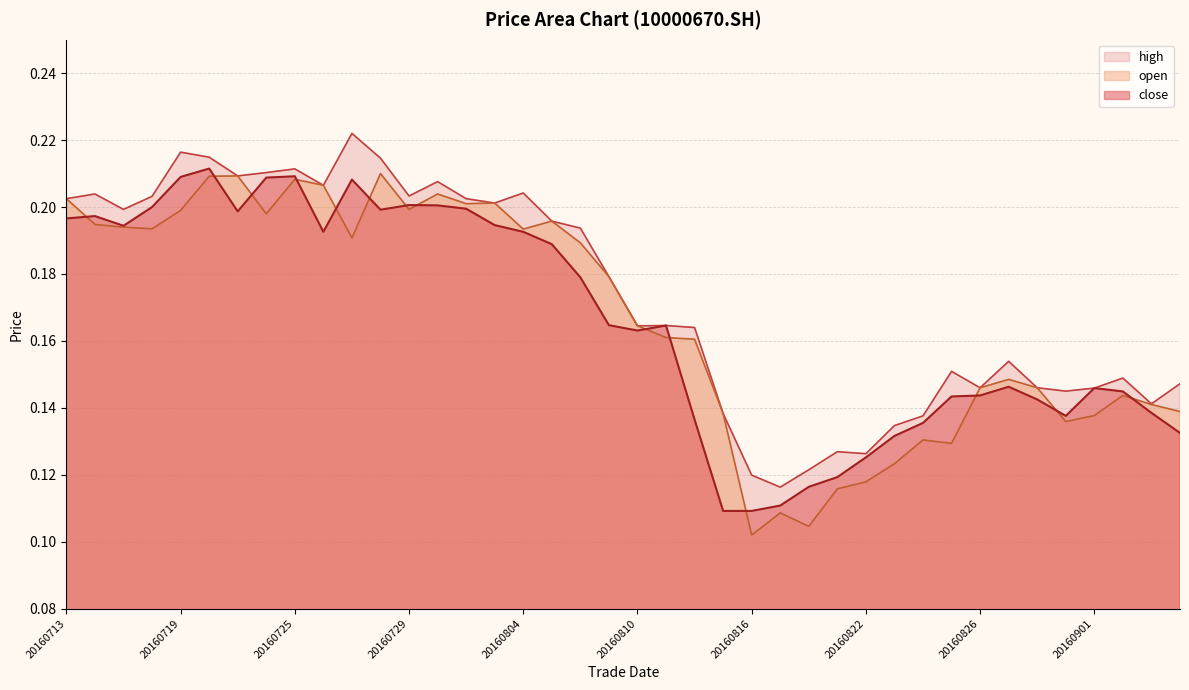

Reading left to right, extract all data points from this chart.

close: 0.2	0.2	0.2	0.2	0.2	0.2	0.2	0.2	0.2	0.2	0.2	0.2	0.2	0.2	0.2	0.2	0.2	0.2	0.2	0.2	0.2	0.2	0.1	0.1	0.1	0.1	0.1	0.1	0.1	0.1	0.1	0.1	0.1	0.1	0.1	0.1	0.1	0.1	0.1	0.1
open: 0.2	0.2	0.2	0.2	0.2	0.2	0.2	0.2	0.2	0.2	0.2	0.2	0.2	0.2	0.2	0.2	0.2	0.2	0.2	0.2	0.2	0.2	0.2	0.1	0.1	0.1	0.1	0.1	0.1	0.1	0.1	0.1	0.1	0.1	0.1	0.1	0.1	0.1	0.1	0.1
high: 0.2	0.2	0.2	0.2	0.2	0.2	0.2	0.2	0.2	0.2	0.2	0.2	0.2	0.2	0.2	0.2	0.2	0.2	0.2	0.2	0.2	0.2	0.2	0.1	0.1	0.1	0.1	0.1	0.1	0.1	0.1	0.2	0.1	0.2	0.1	0.1	0.1	0.1	0.1	0.1